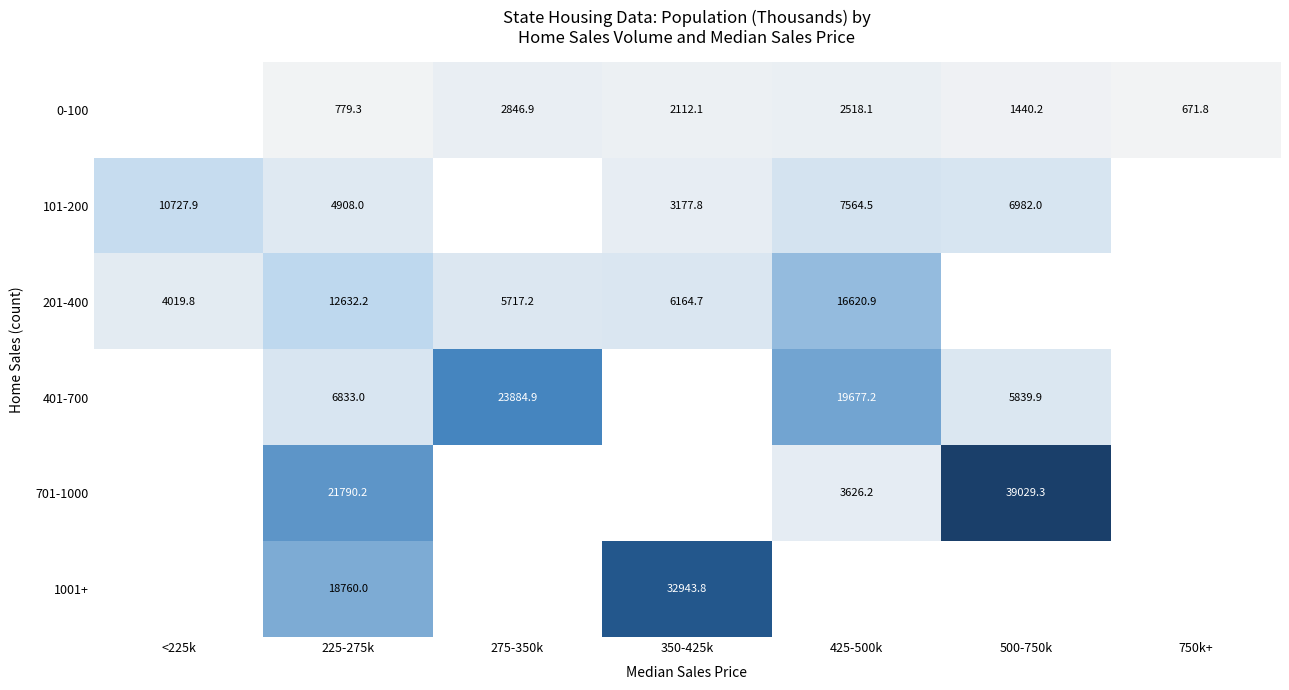

Is the value of 101-200 at 500-750k greater than the value of 401-700 at 225-275k?

Yes